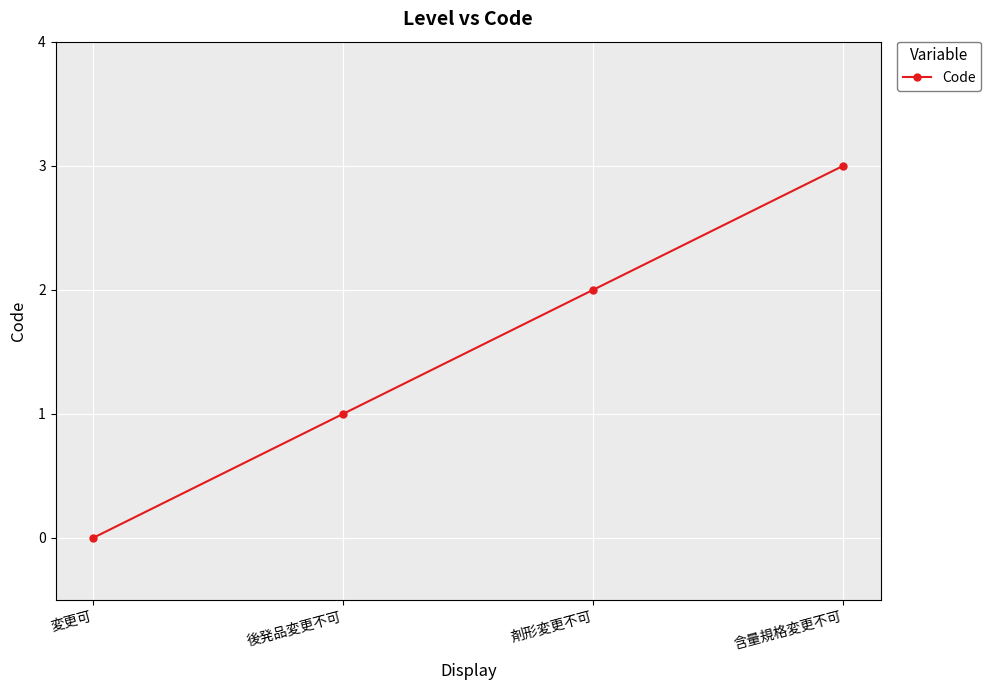

True or false: the data has more than 0 interior local peaks.

False